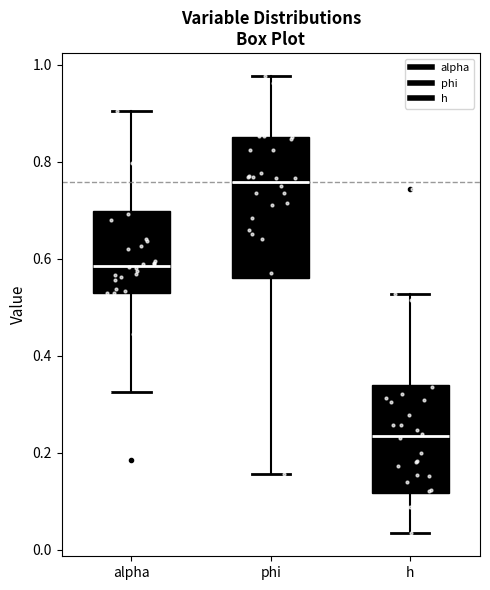

Reading left to right, transcribe this box plot: for each box, give where its median line is, the range the box spans, and where its two whiskers end, as read against the y-axis. The values are not printed on the chart, so give them approximately, as read against the axis.

alpha: median 0.58, box 0.52 to 0.70, whiskers 0.32 to 0.90
phi: median 0.76, box 0.56 to 0.86, whiskers 0.16 to 0.98
h: median 0.24, box 0.12 to 0.34, whiskers 0.04 to 0.52